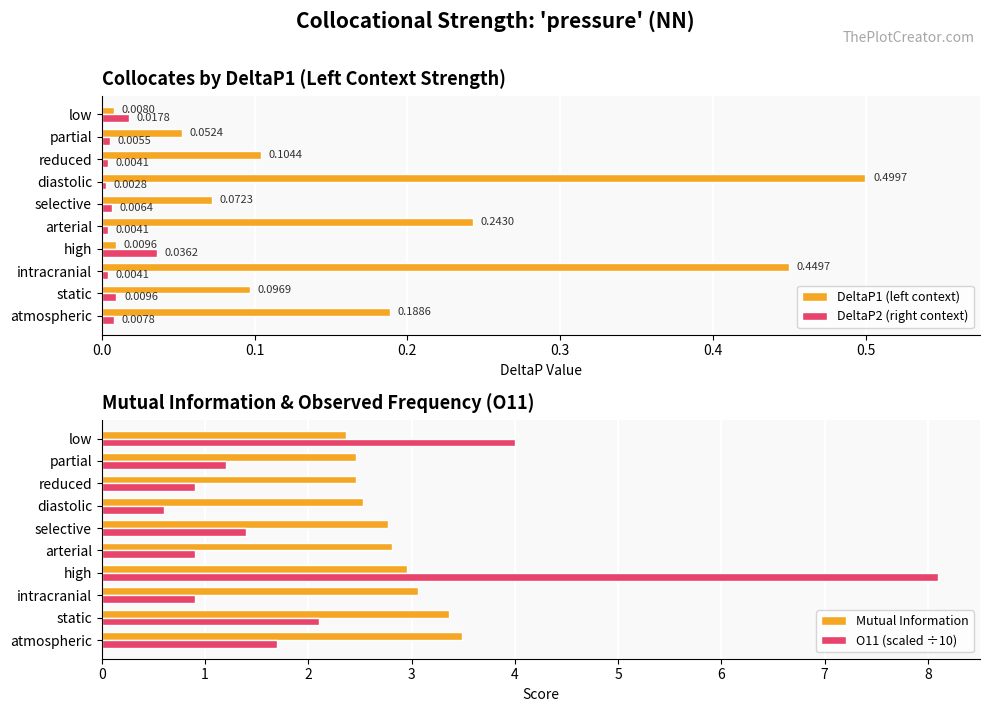

At which label is DeltaP1 (left context) closest to 0?

low